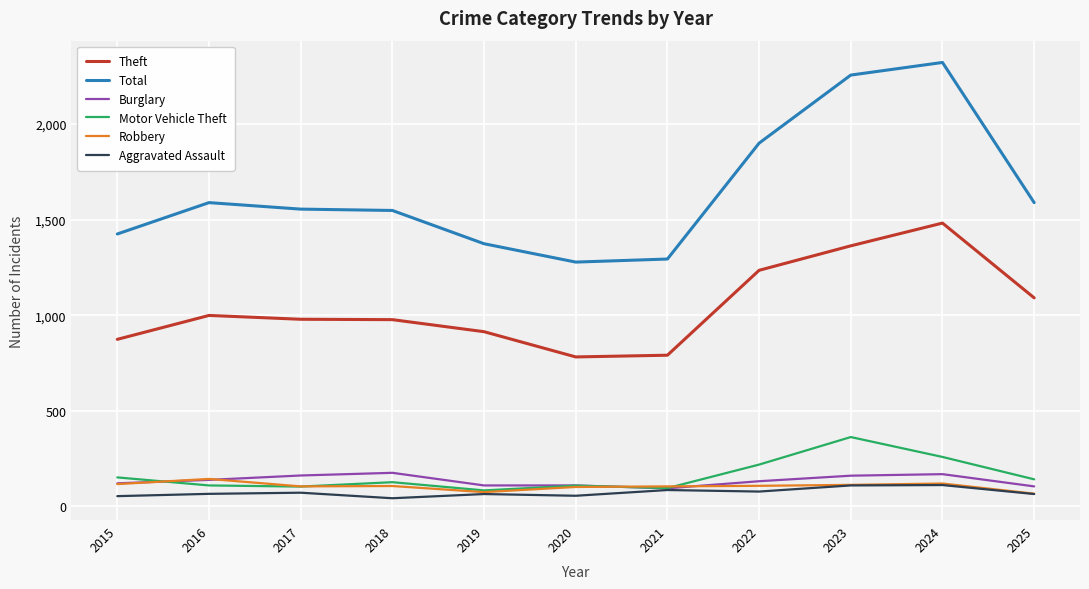

How many lines are shown in the chart?

6